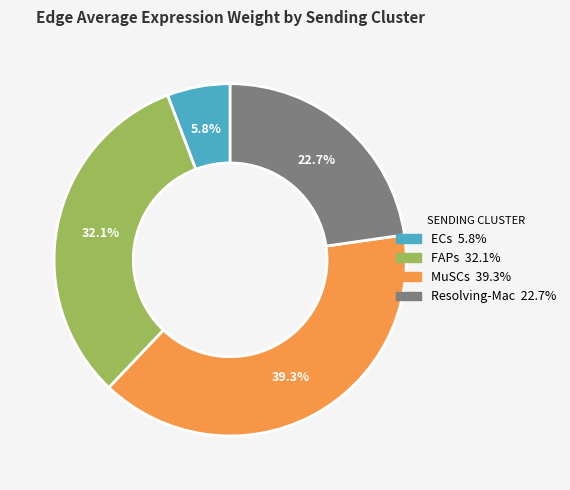

How many slices are in this pie chart?

4